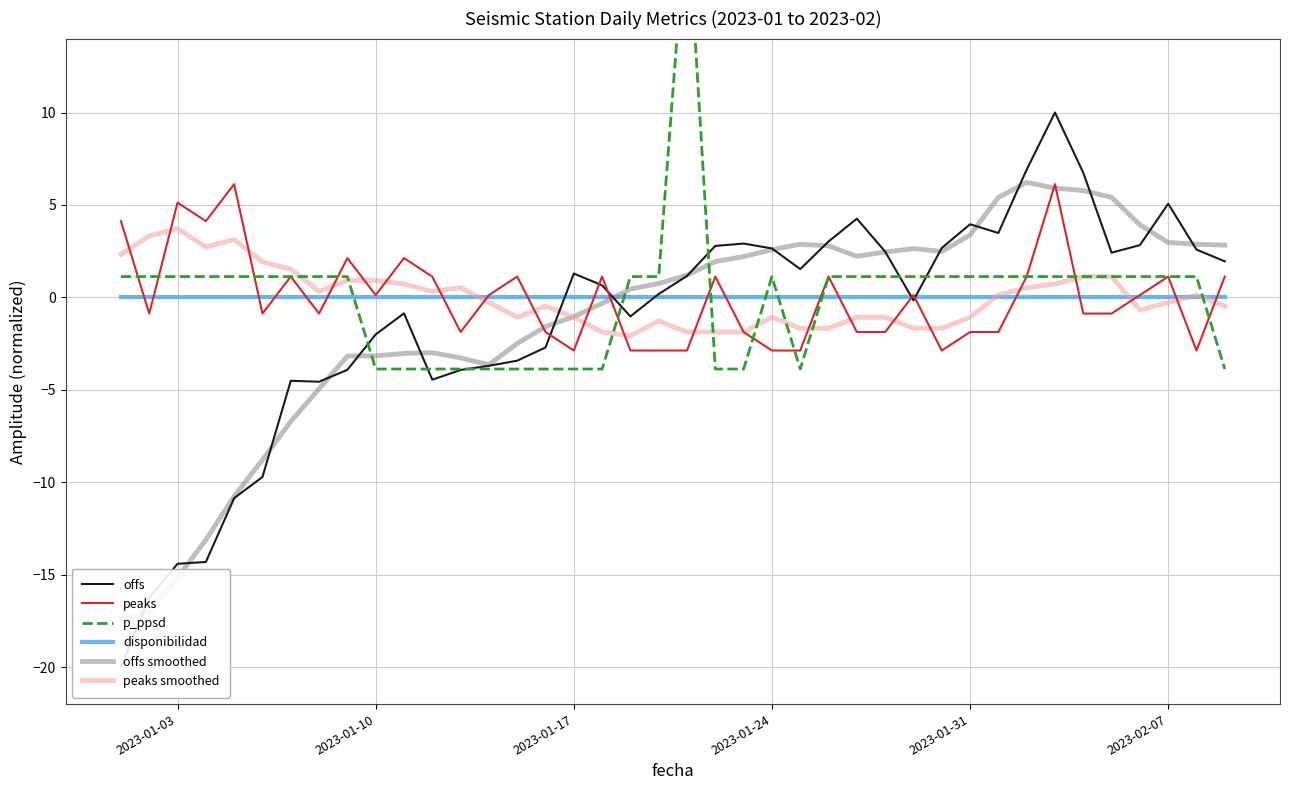

The disponibilidad series shows 0.0 at 2023-01-31. True or false?

True